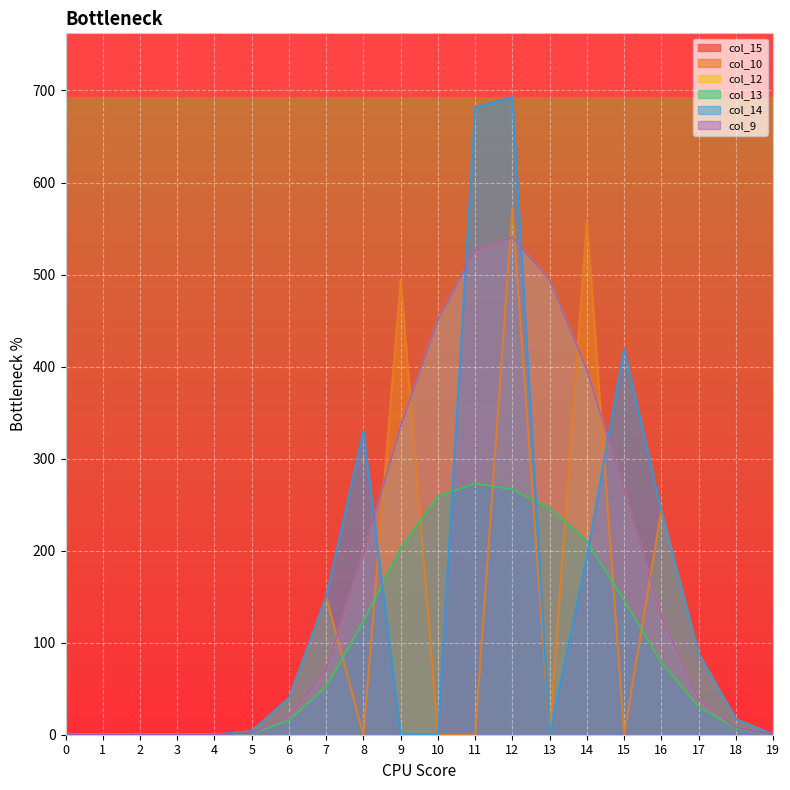

What is the sum of the col_12 values at 12 and 7?

611.8